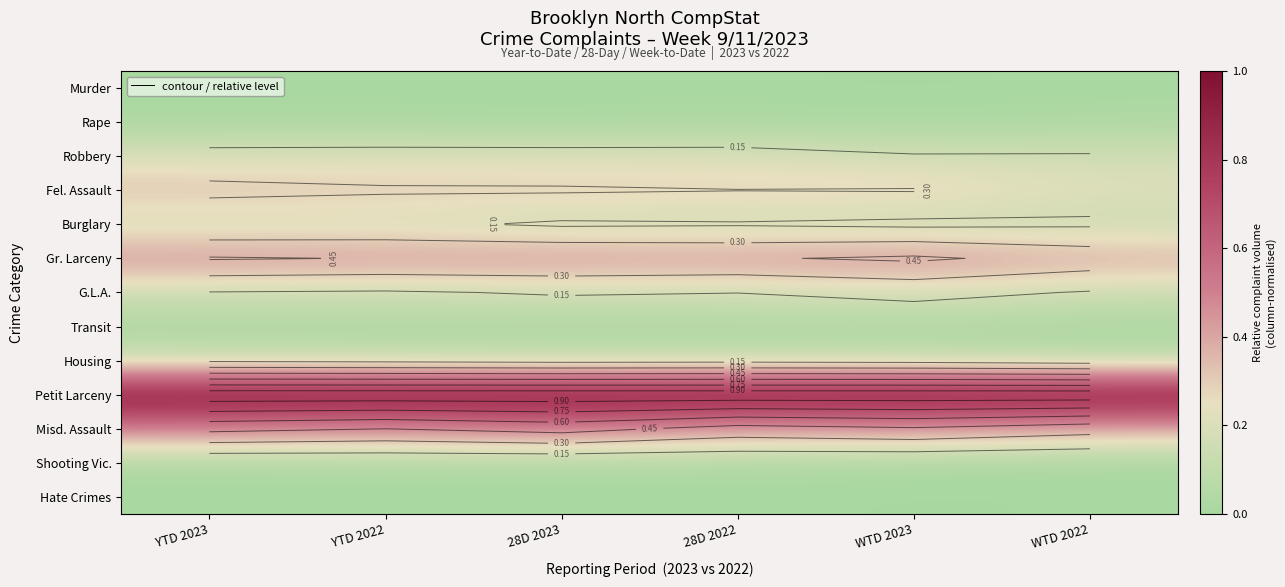

Count the number of data series in this chart.

13